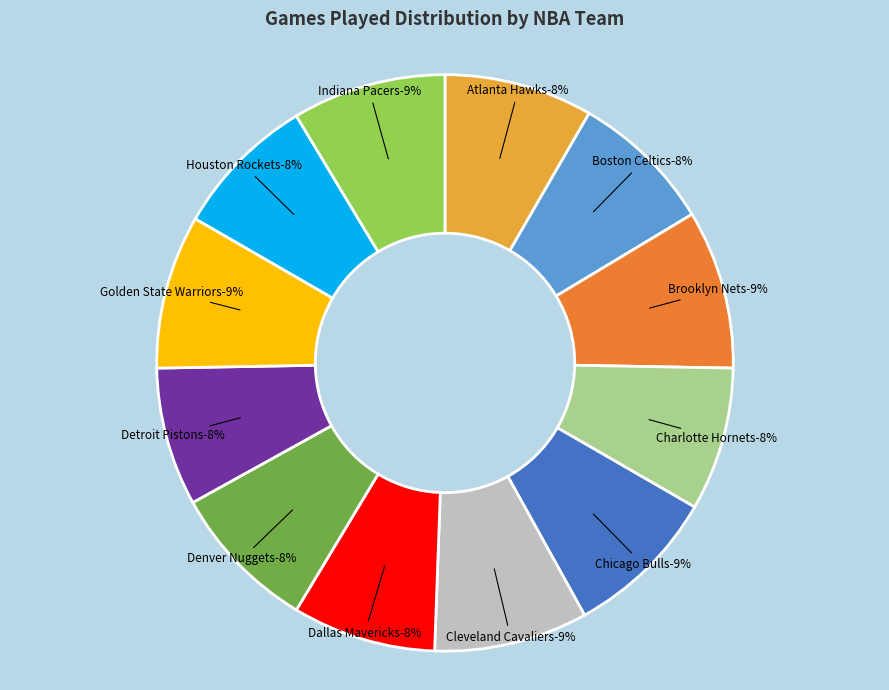

Is there any slice that represents more than half of the pie?

No